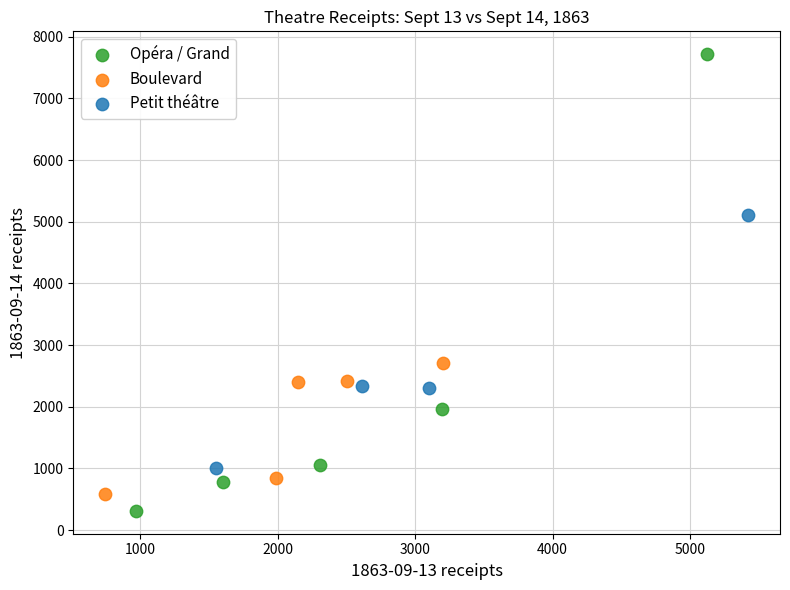

What are all the series names shown in the legend?

Opéra / Grand, Boulevard, Petit théâtre